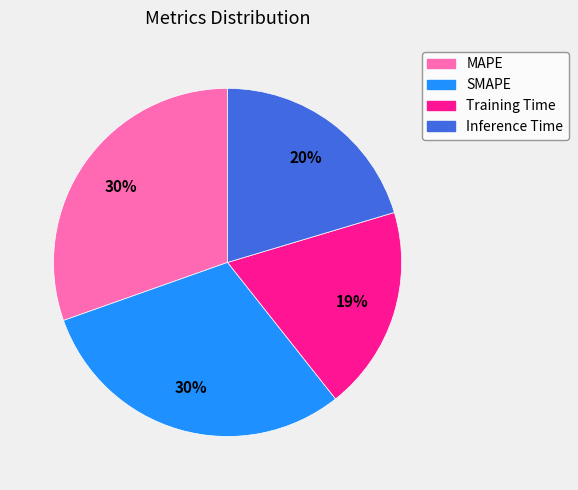

True or false: Training Time accounts for 30% of the total.

False